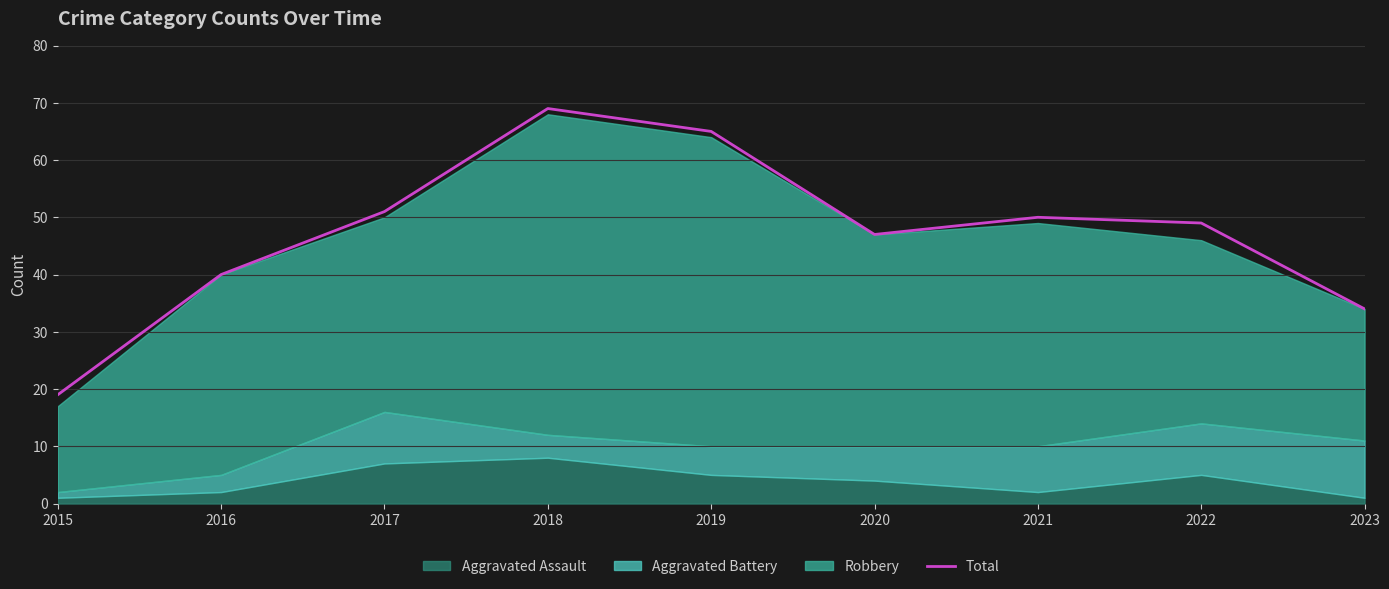

True or false: the data shows 12 at 2016.

False